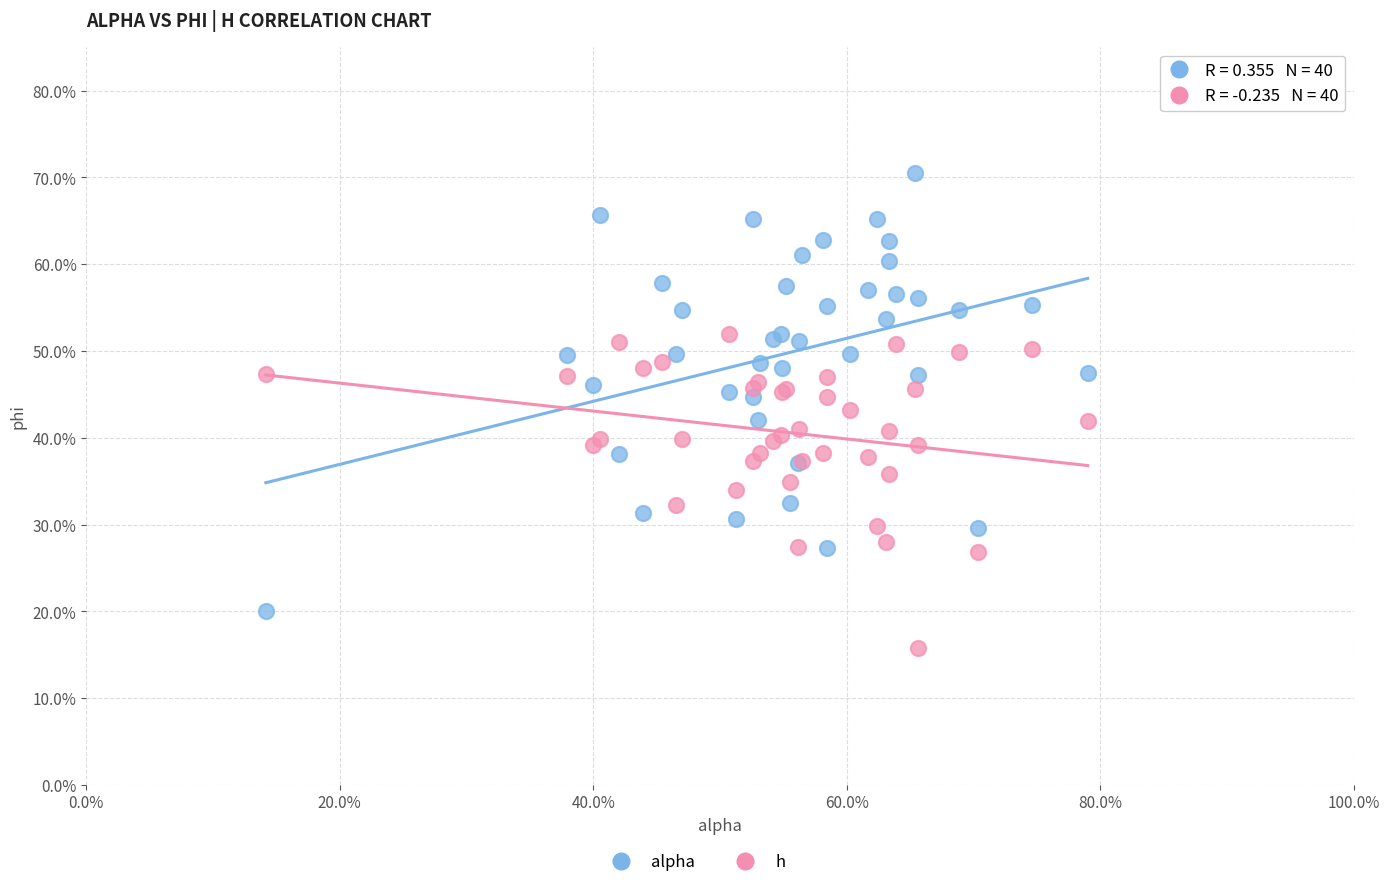

Which series contains the highest Y value?

alpha